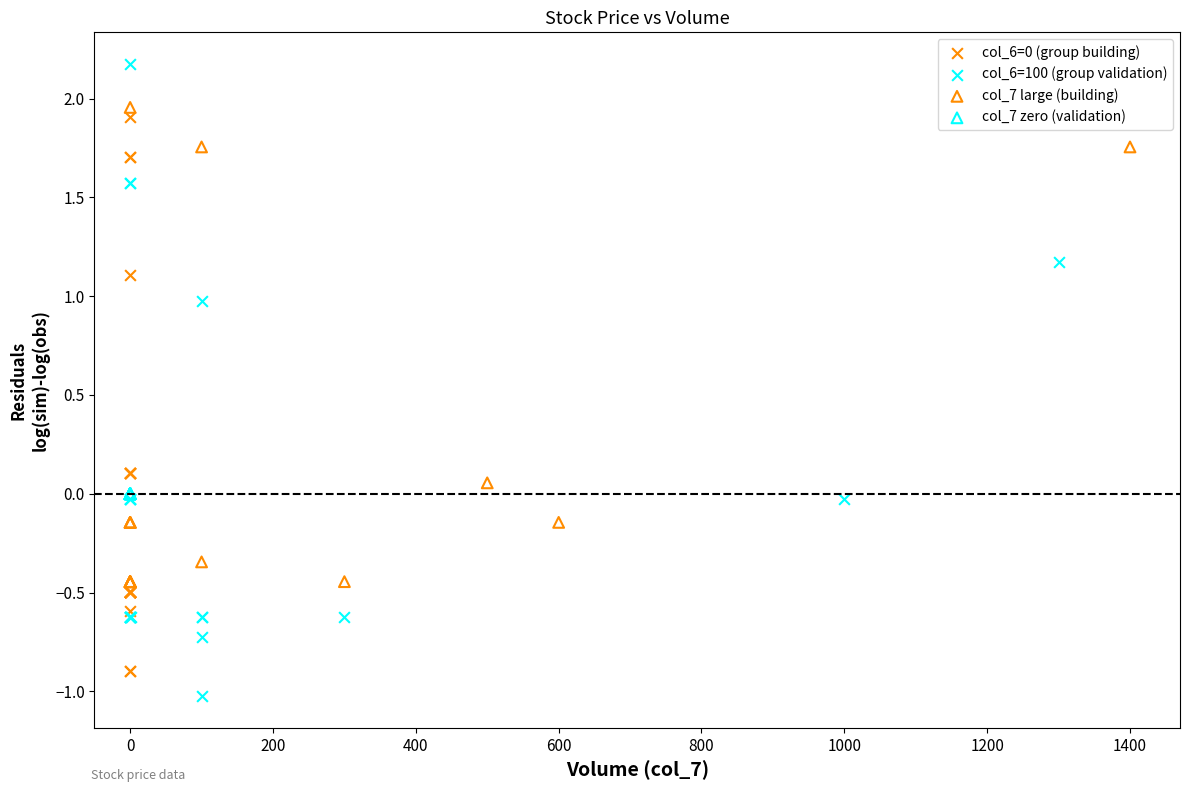

Which series contains the highest Y value?

col_6=100 (group validation)